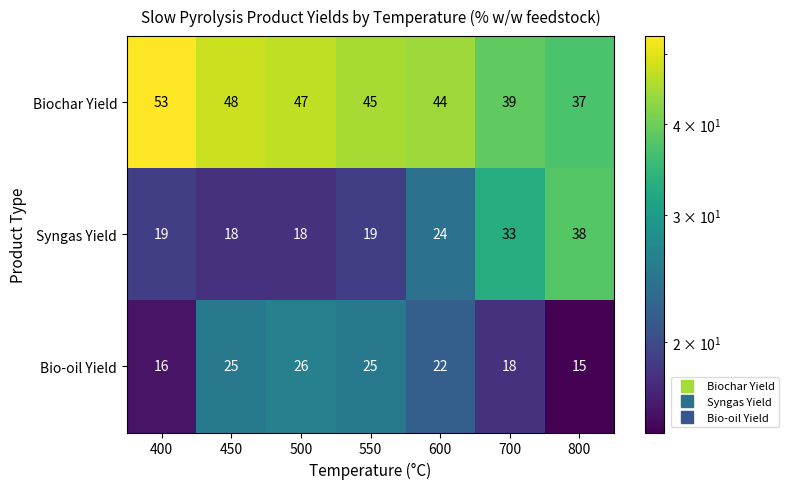

Which series has the largest total across all categories?

Biochar Yield